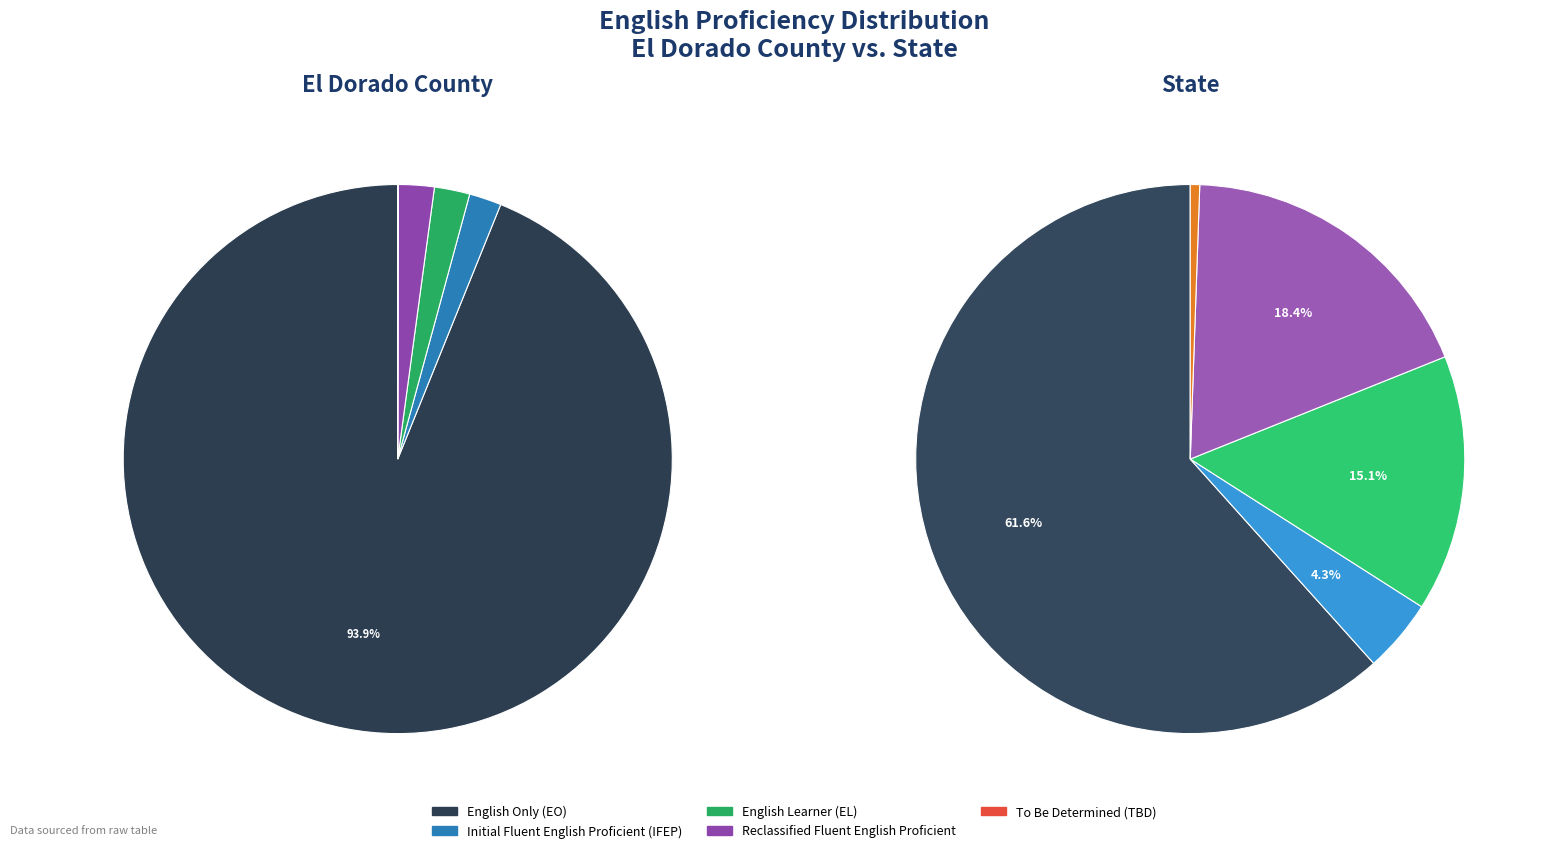

What is the difference between the highest and lowest values at State?

398892